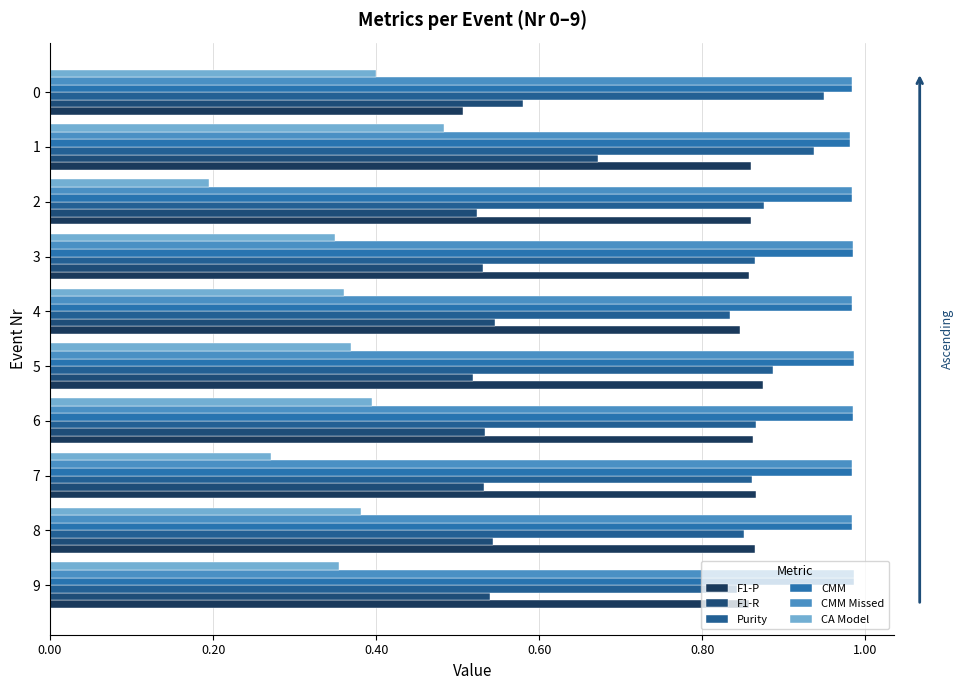

What are all the series names shown in the legend?

F1-P, F1-R, Purity, CMM, CMM Missed, CA Model